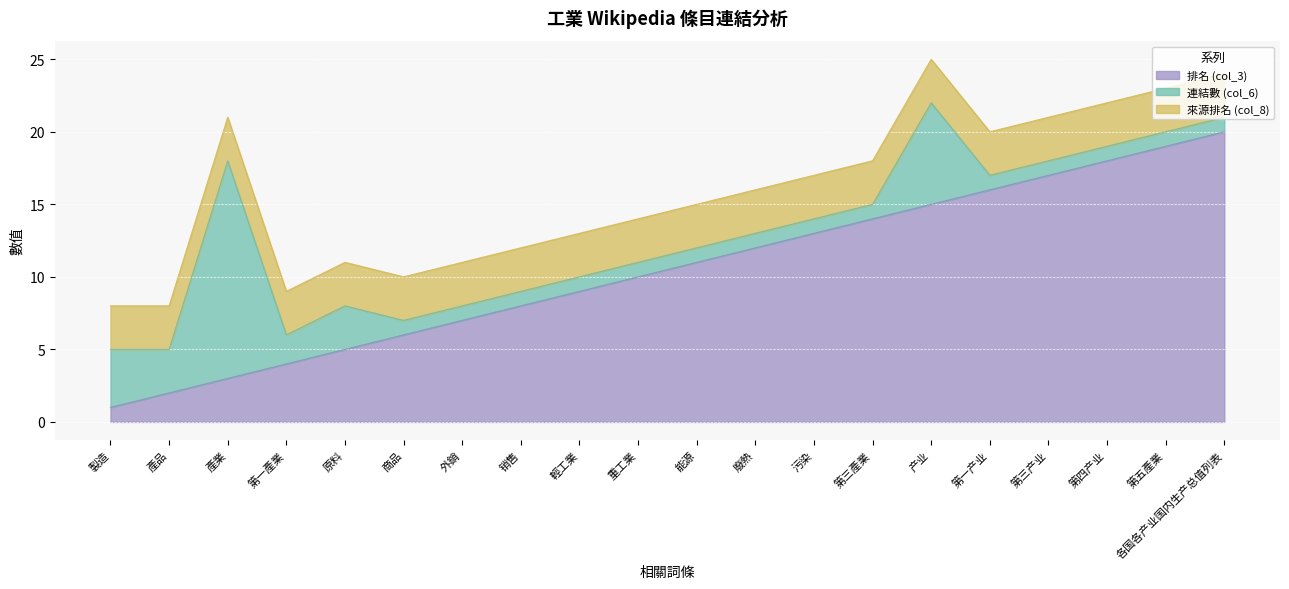

At which label does 排名 (col_3) first exceed 11?

廢熱